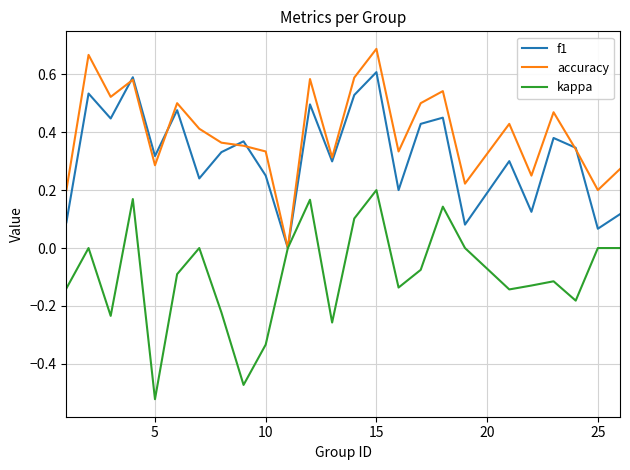

List the series in order of their peak value, lowest first.

kappa, f1, accuracy